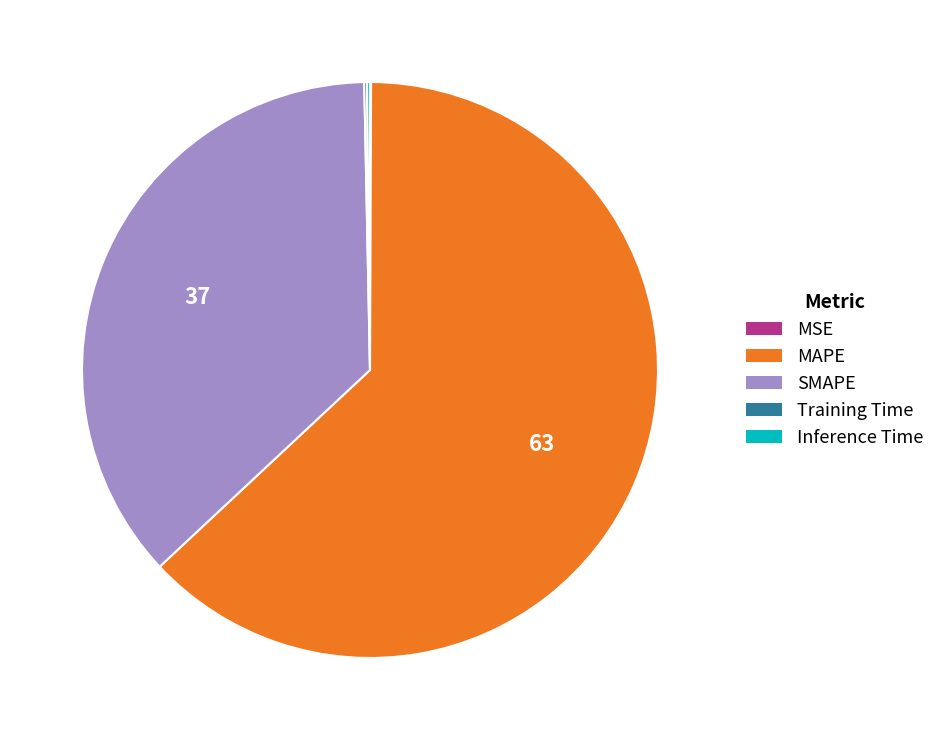

Is it true that MAPE is 54% of the pie?

False